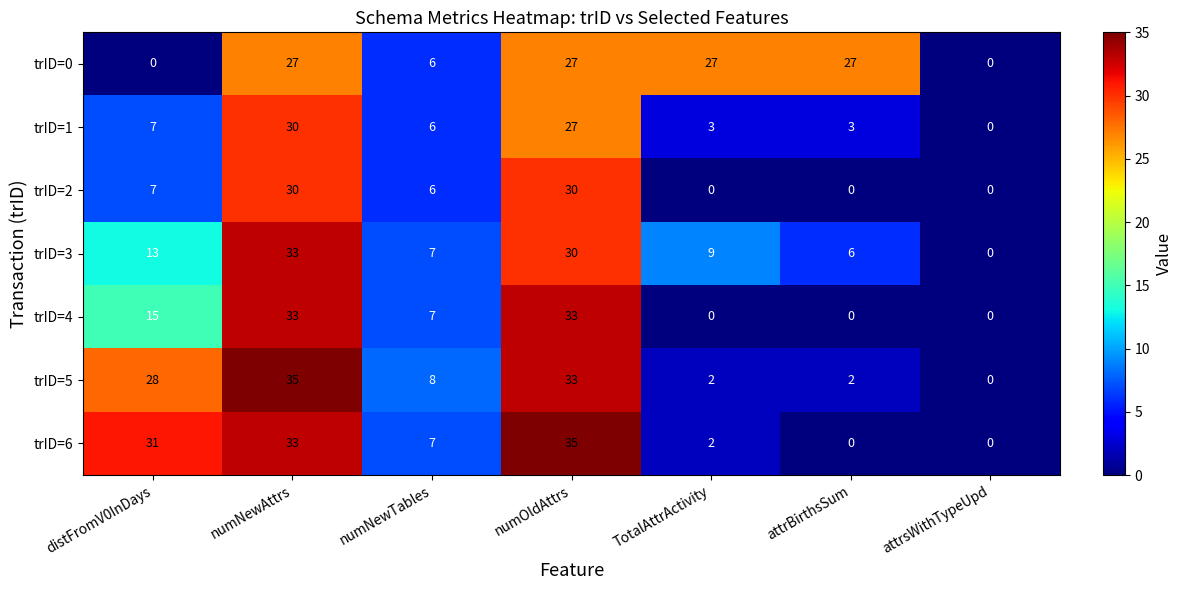

Count the number of categories in the chart.

7